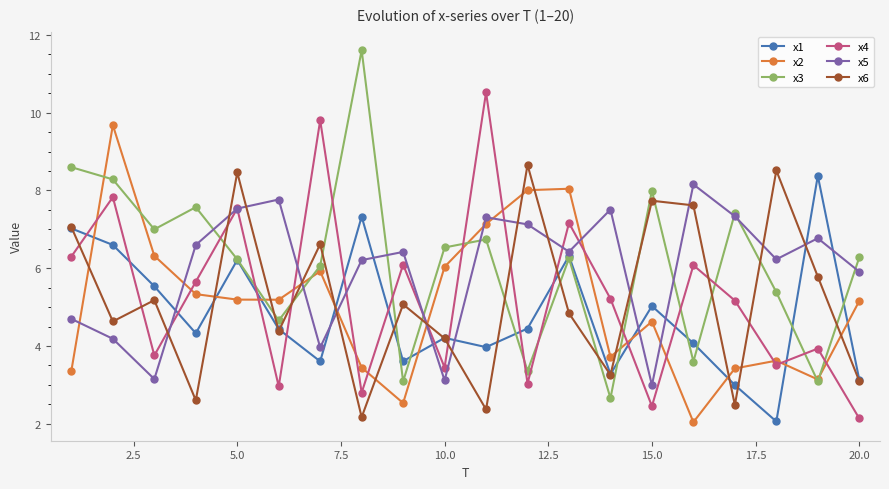

True or false: x5 and x6 intersect in this chart.

True